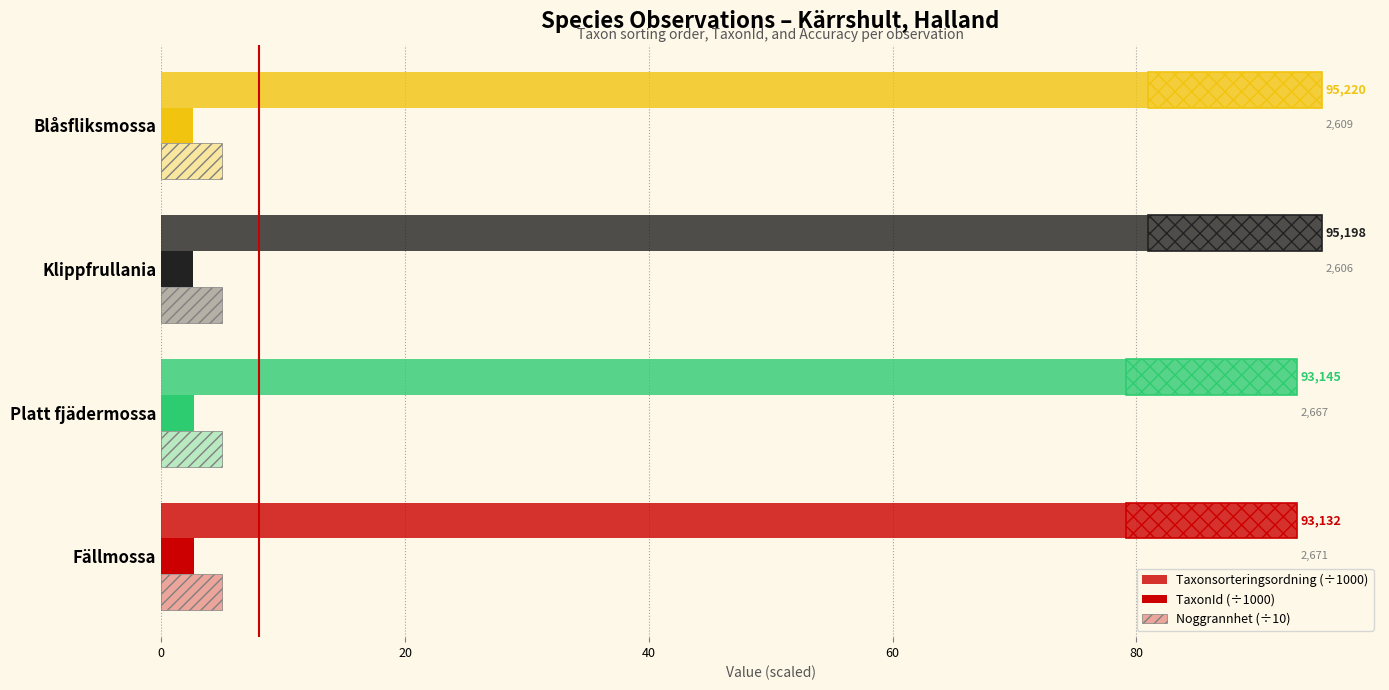

What is the greatest value displayed?

95.2